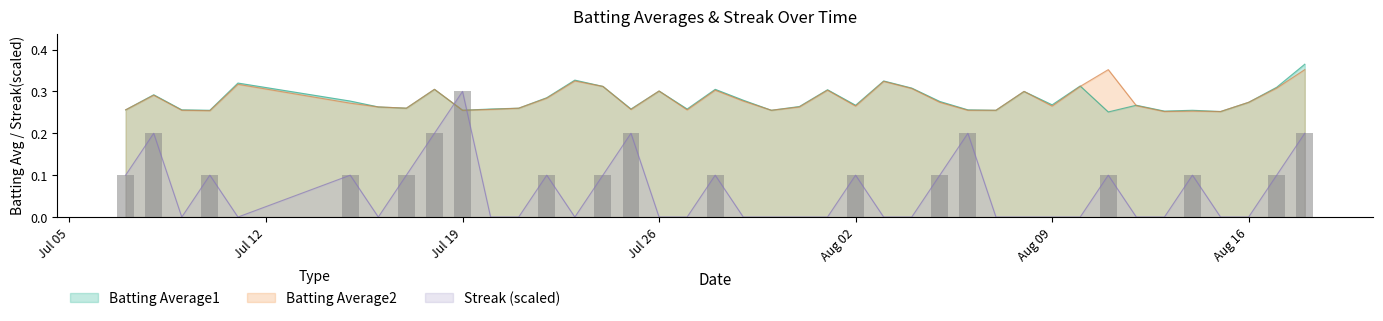

What is the total value across all series at 2010-08-08?

0.6